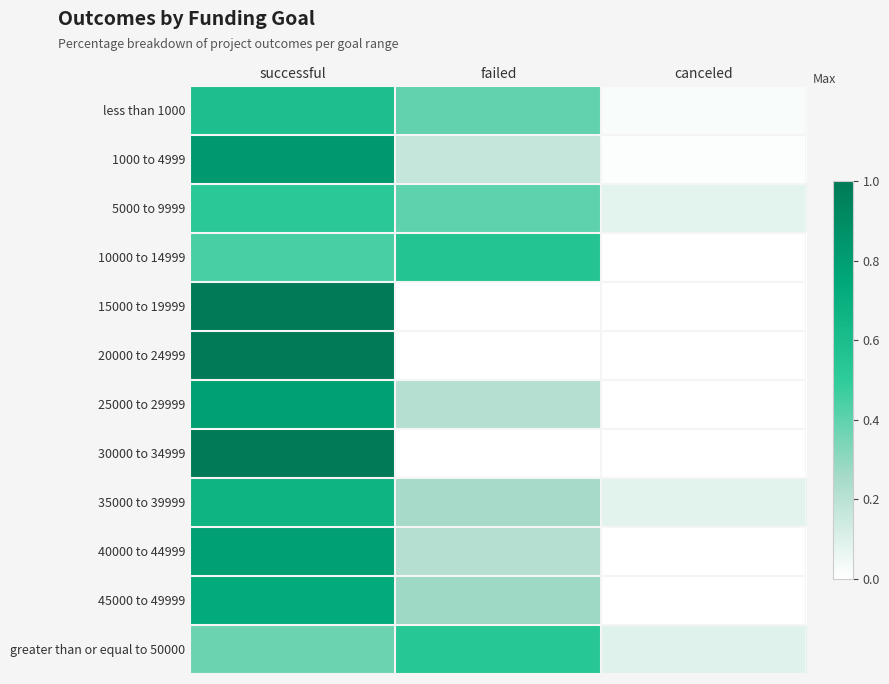

Reading left to right, what are all the values shown in this chart?

less than 1000: successful=0.6	failed=0.4	canceled=0.0
1000 to 4999: successful=0.8	failed=0.2	canceled=0.0
5000 to 9999: successful=0.5	failed=0.4	canceled=0.1
10000 to 14999: successful=0.4	failed=0.6	canceled=0.0
15000 to 19999: successful=1.0	failed=0.0	canceled=0.0
20000 to 24999: successful=1.0	failed=0.0	canceled=0.0
25000 to 29999: successful=0.8	failed=0.2	canceled=0.0
30000 to 34999: successful=1.0	failed=0.0	canceled=0.0
35000 to 39999: successful=0.7	failed=0.2	canceled=0.1
40000 to 44999: successful=0.8	failed=0.2	canceled=0.0
45000 to 49999: successful=0.7	failed=0.3	canceled=0.0
greater than or equal to 50000: successful=0.4	failed=0.5	canceled=0.1